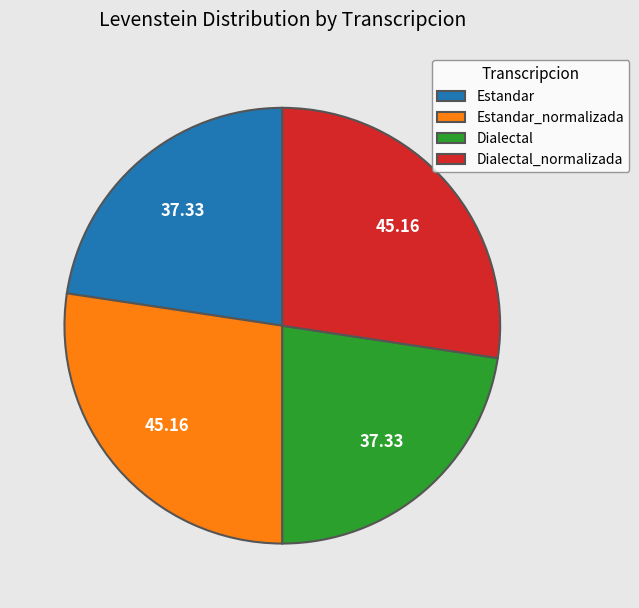

Does Estandar represent more than half of the total?

No